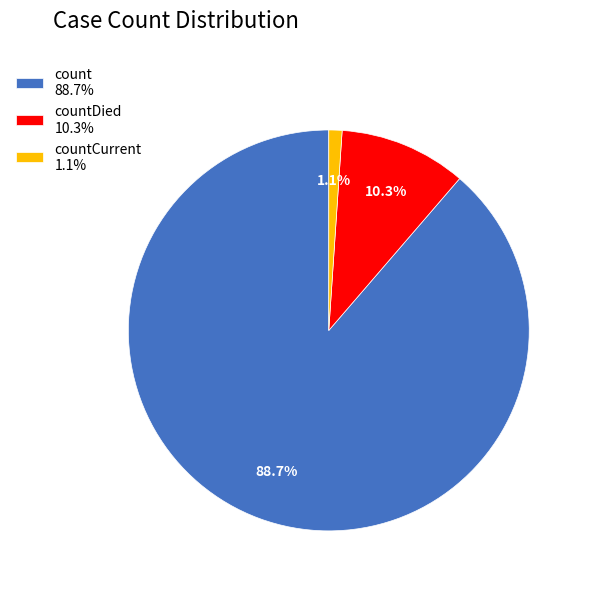

Between countDied 10.3% and countCurrent 1.1%, which is larger?

countDied 10.3%